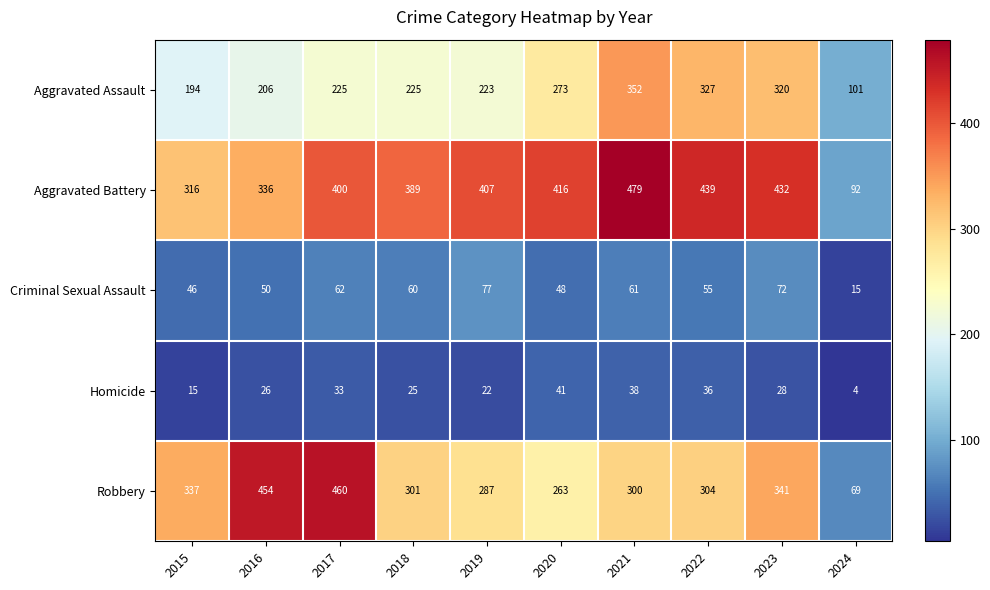

At how many categories does at least one series exceed 375?

8